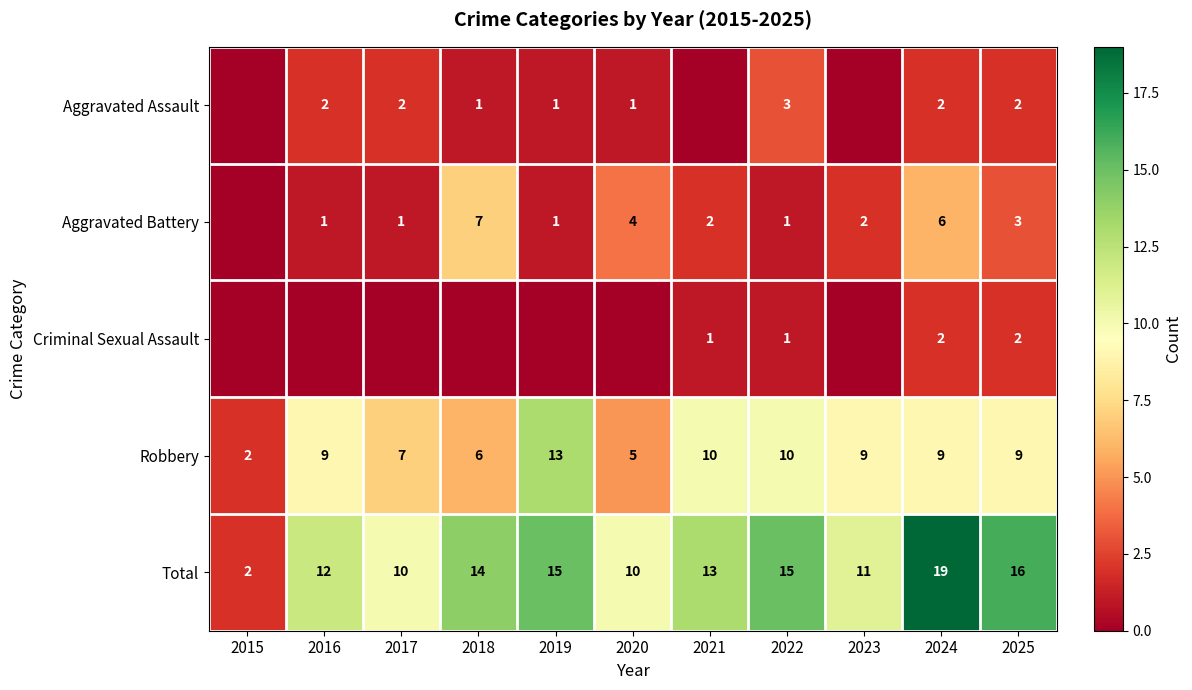

At which label is row_2 closest to 1?

2021